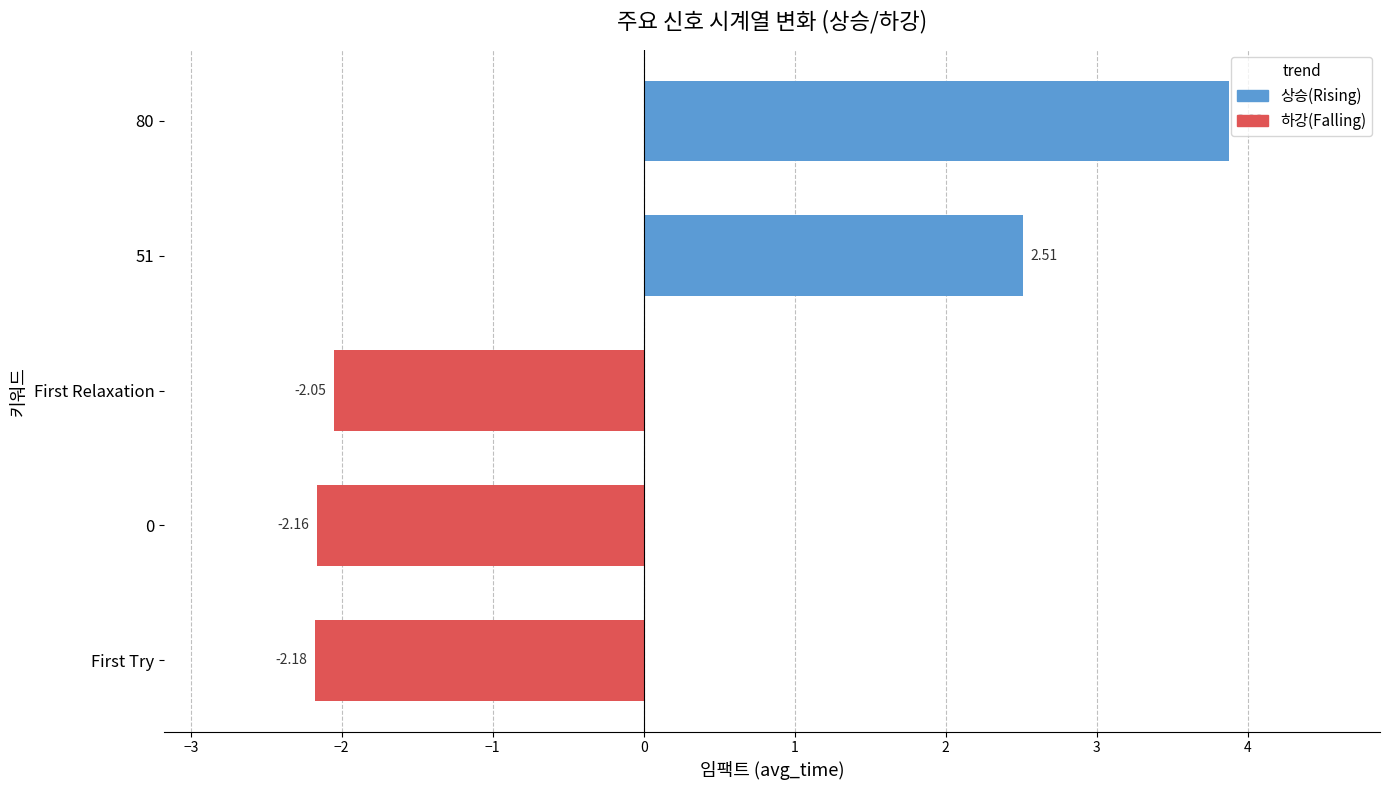

List the labels in order of value, smallest first.

First Try, 0, First Relaxation, 51, 80